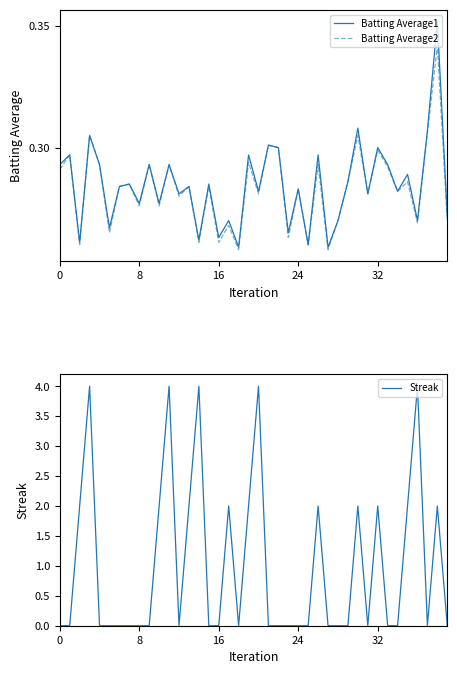

At how many categories does at least one series exceed 2?

5